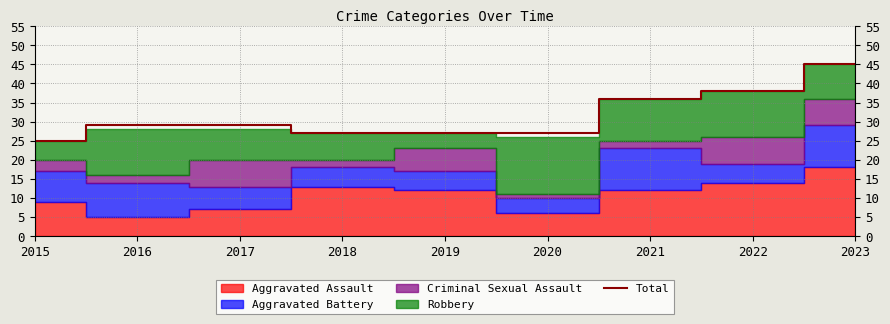

What is the sum of the values at 2015 and 2017?

54